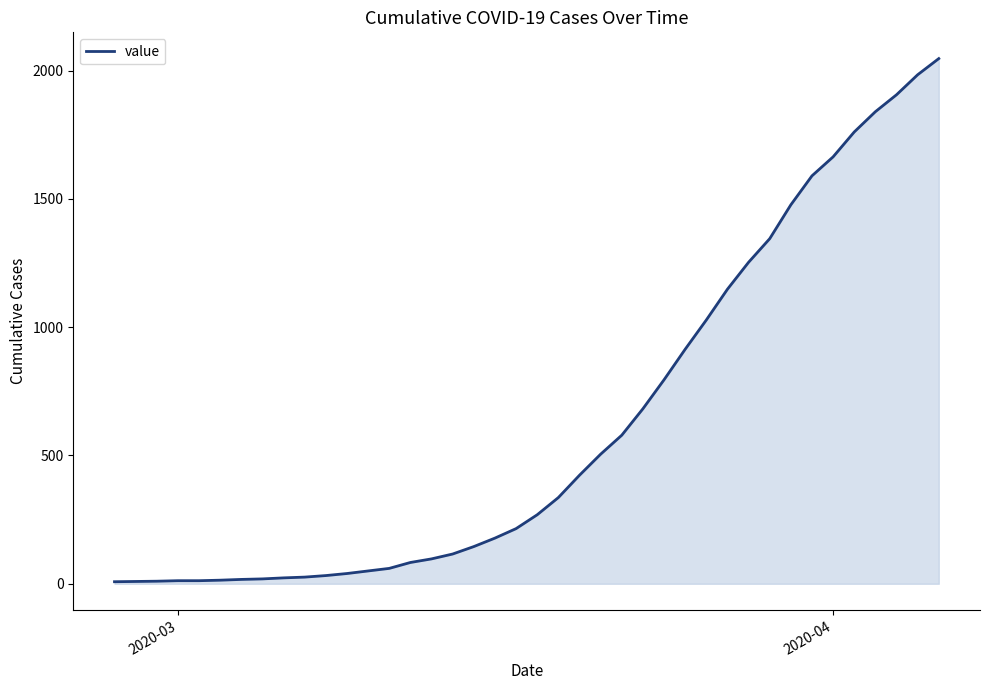

What is the greatest value displayed?

2047